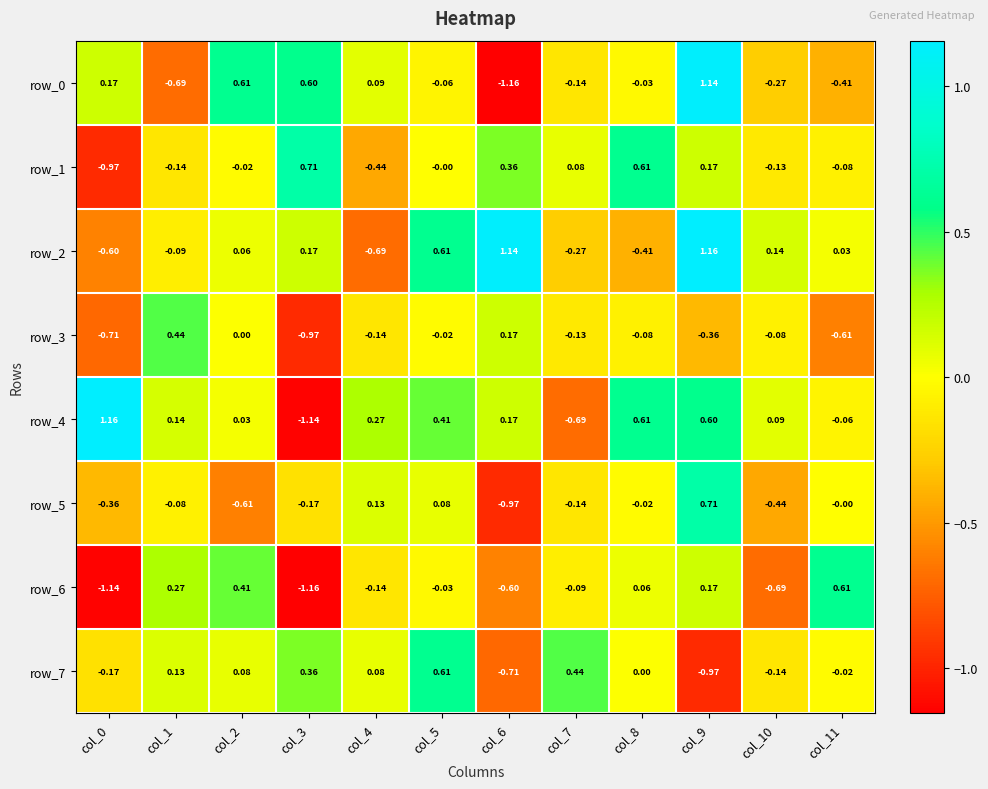

At which label does row_2 first exceed 0?

col_2